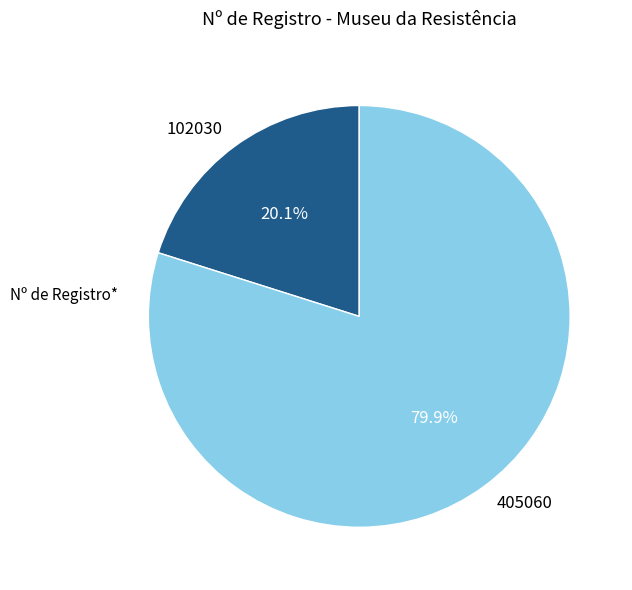

Is there any slice that represents more than half of the pie?

Yes